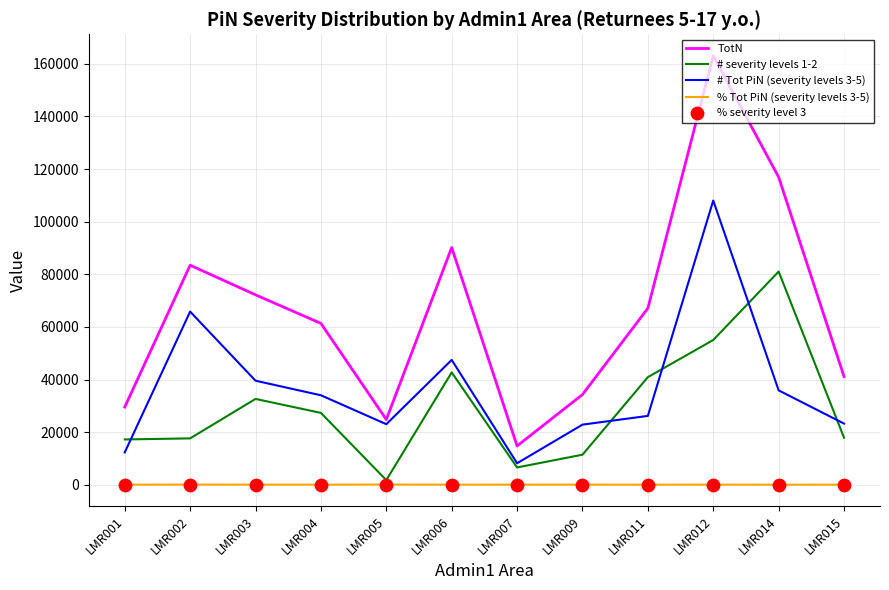

What is the total value across all series at LMR009?

68703.8